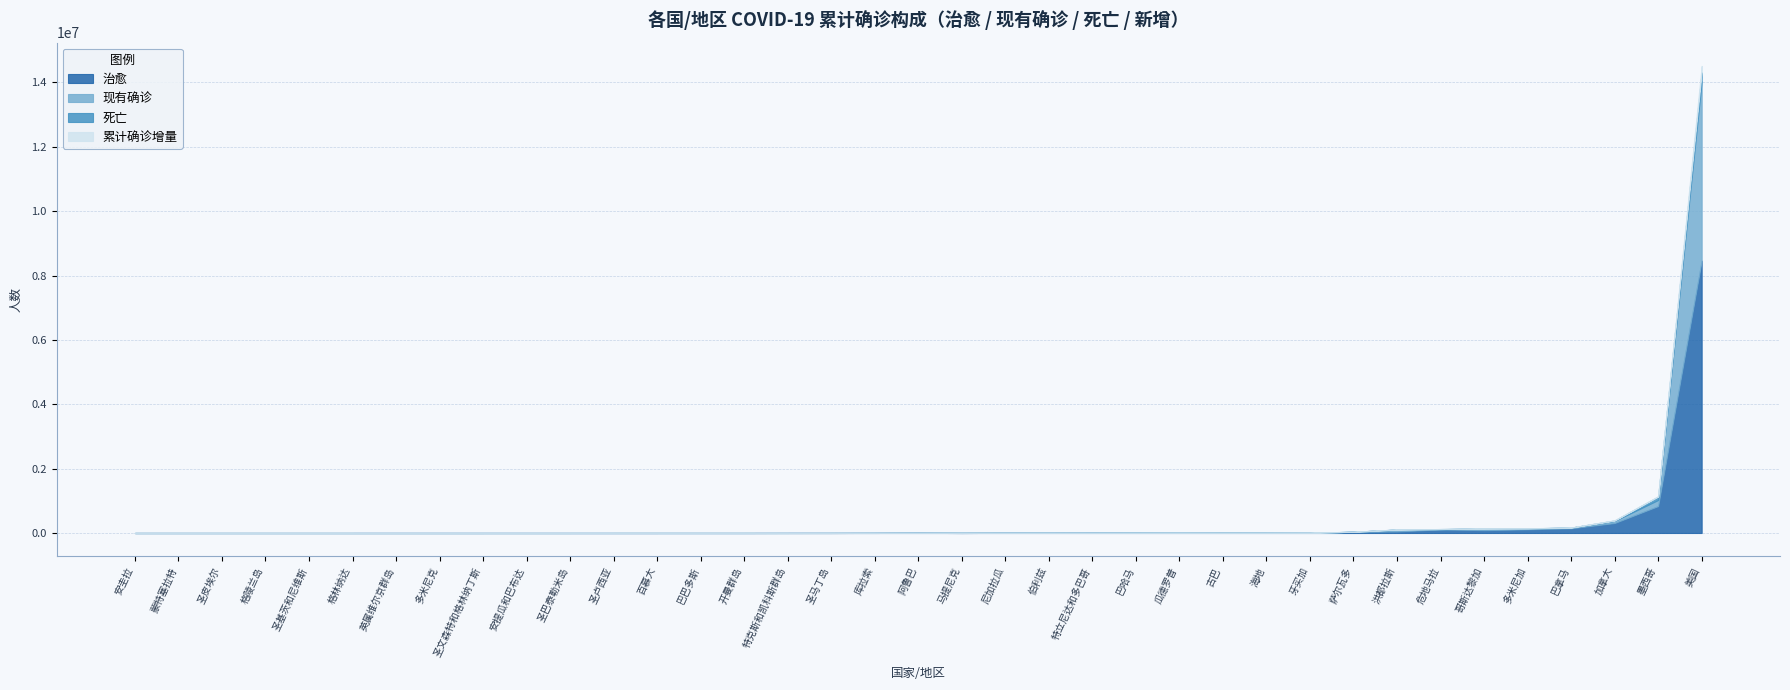

What is the difference between the second highest and minimum values in the 累计确诊增量 series?

8819